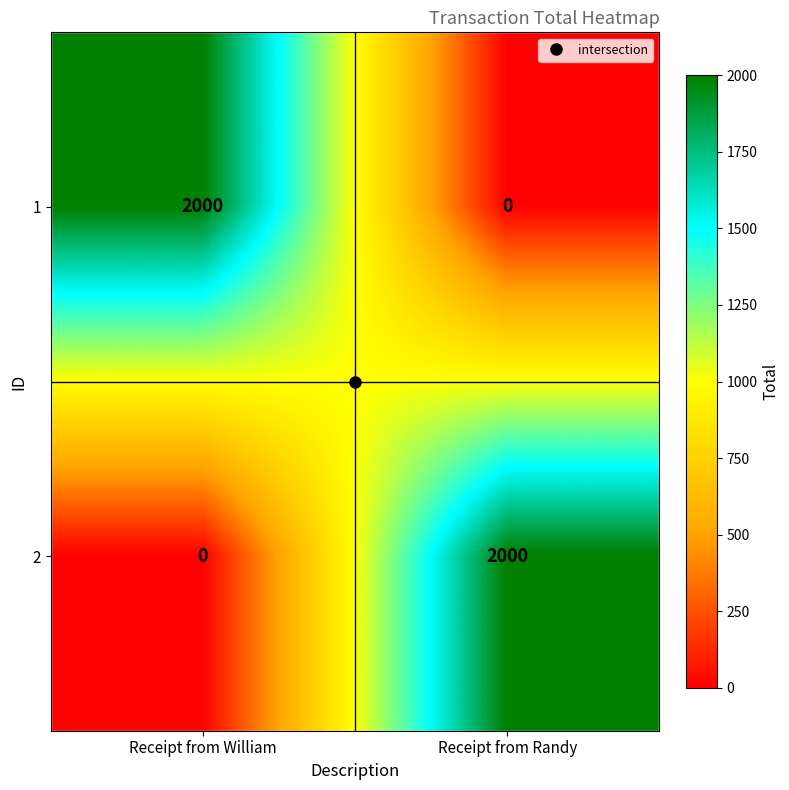

What is the total value across all series at Receipt from Randy?

2000